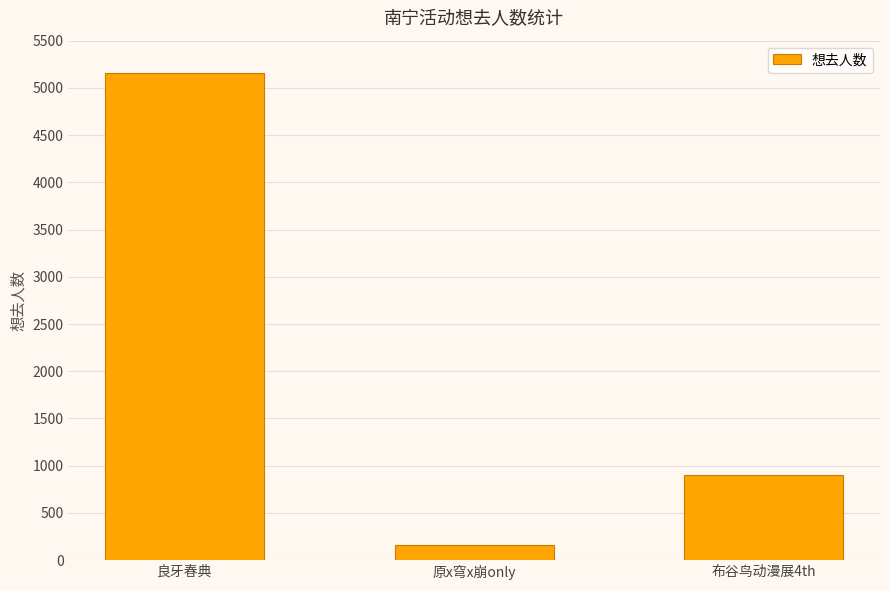

What is the value of the 3rd bar from the left?

904